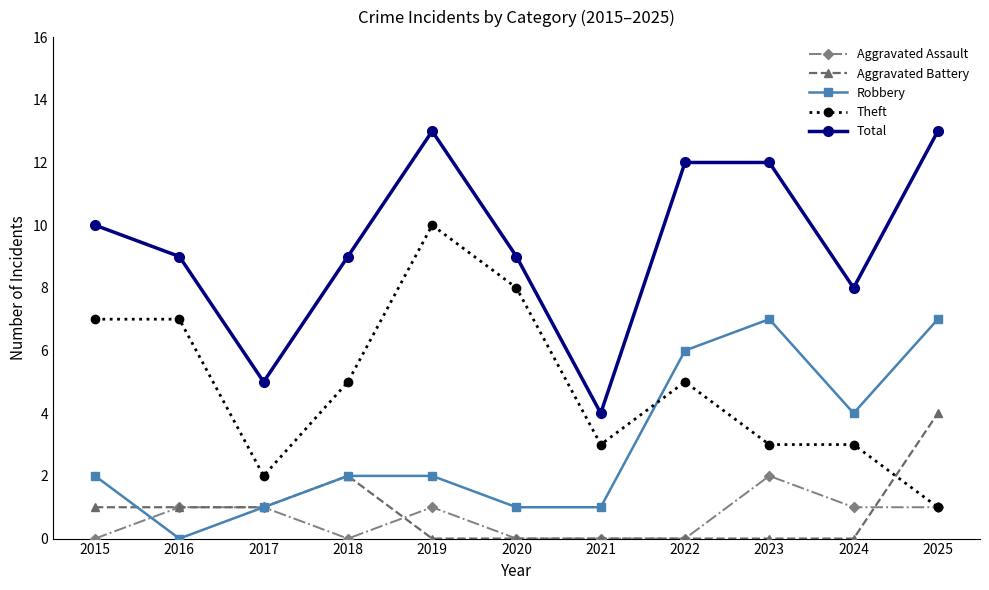

What is the sum of the Total values at 2023 and 2021?

16